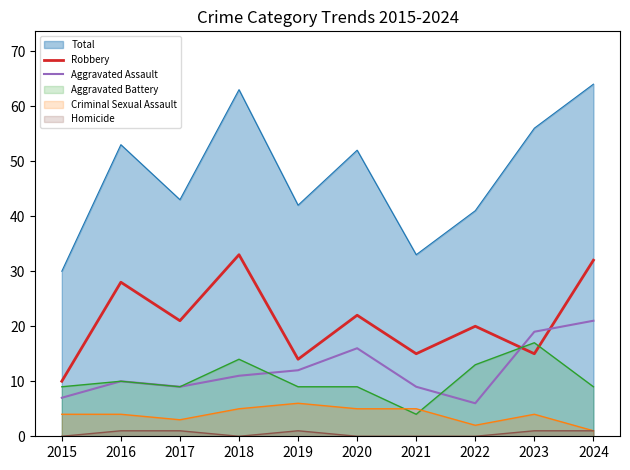

True or false: Aggravated Assault has a value of 19 at 2023.

True